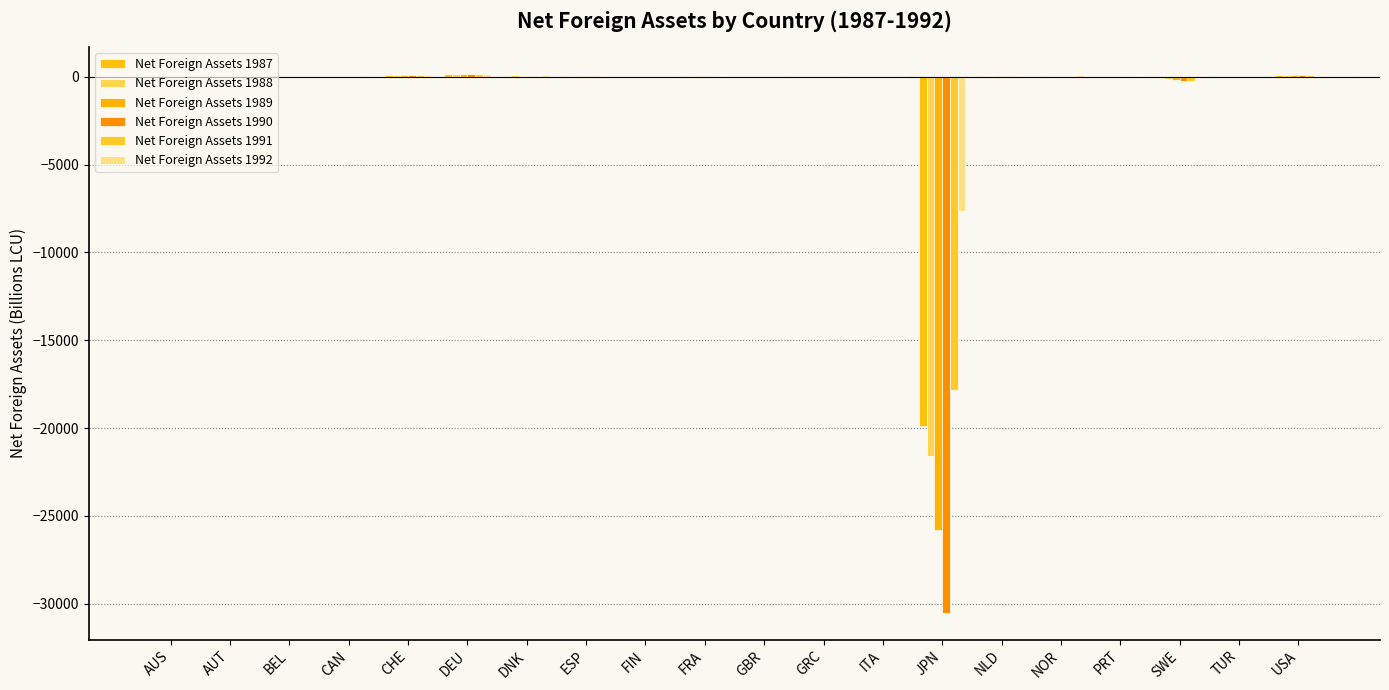

What is the smallest value displayed?

-30521.0